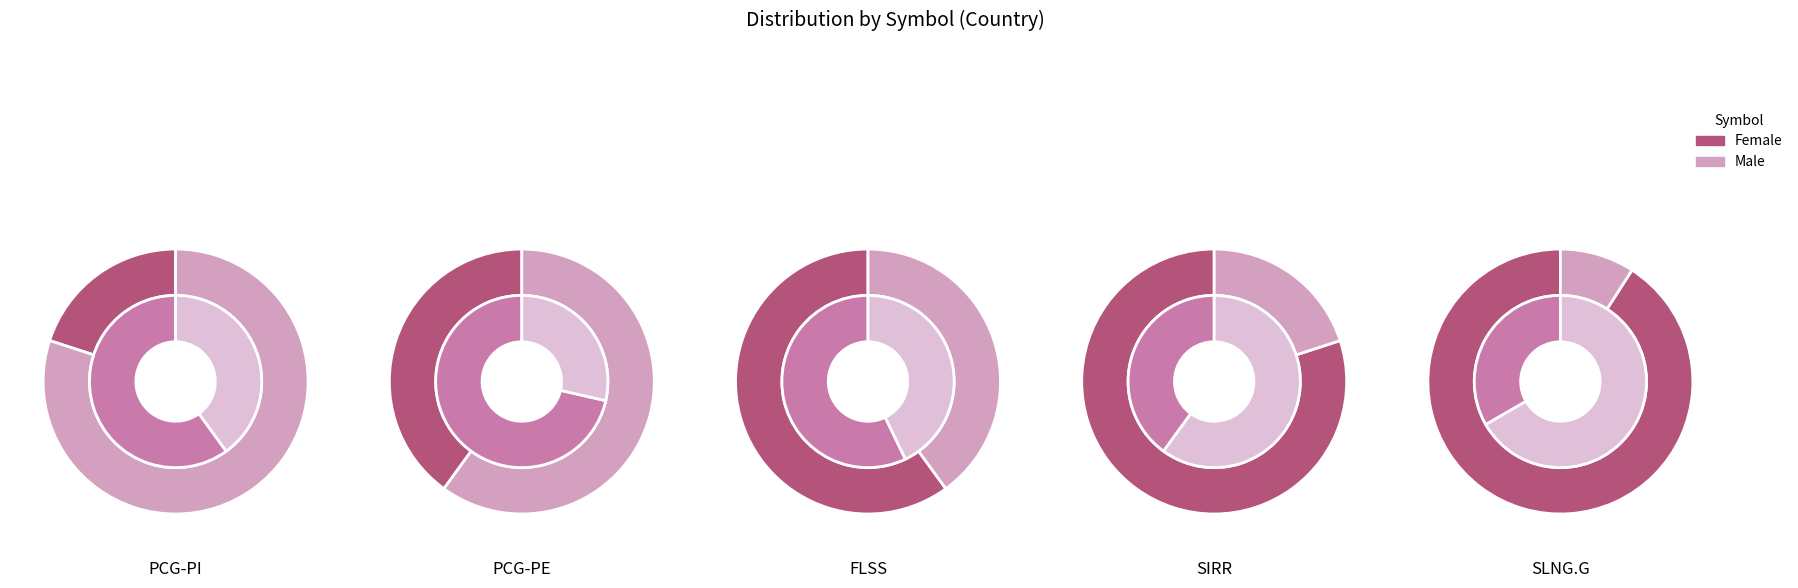

How much of the chart is everything except PCG-PI?

93.3%